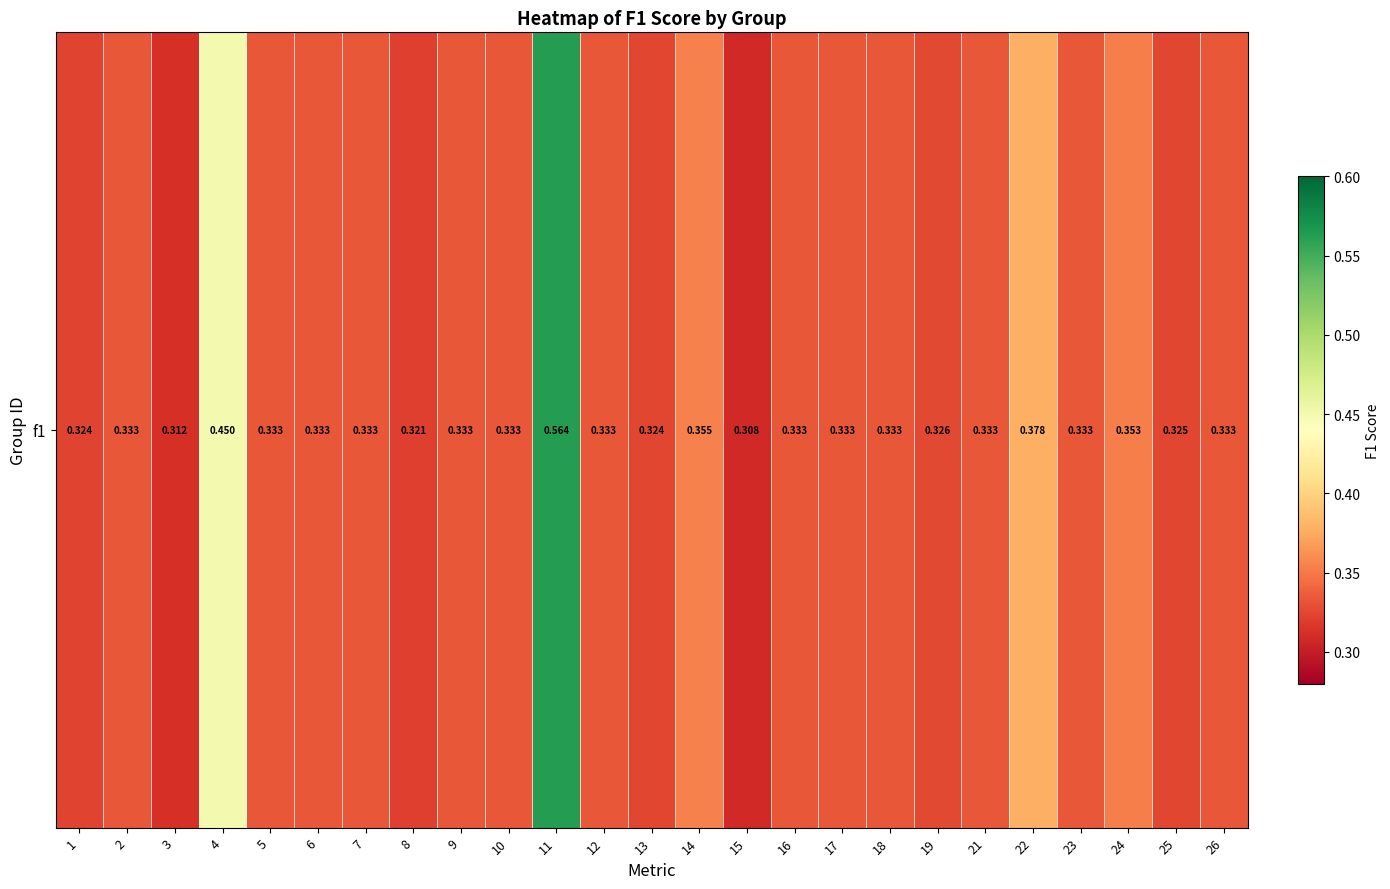

What is the difference between the maximum and minimum values?

0.3